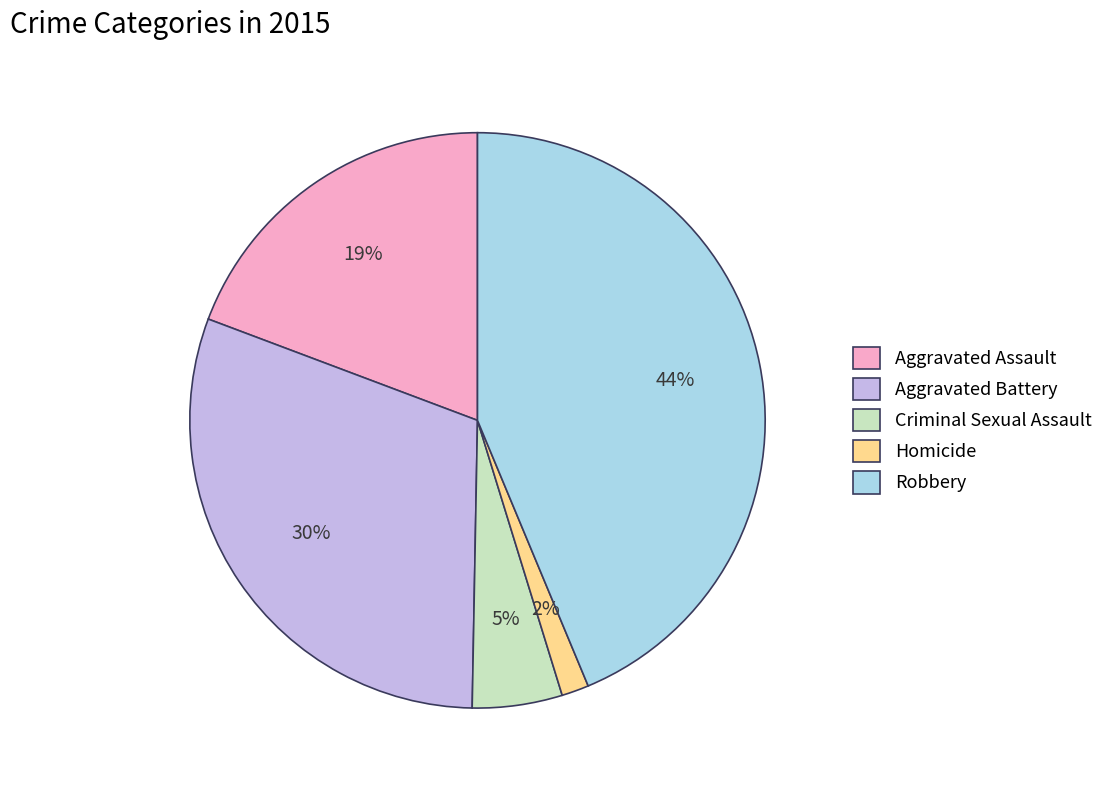

Does Aggravated Assault represent more than half of the total?

No